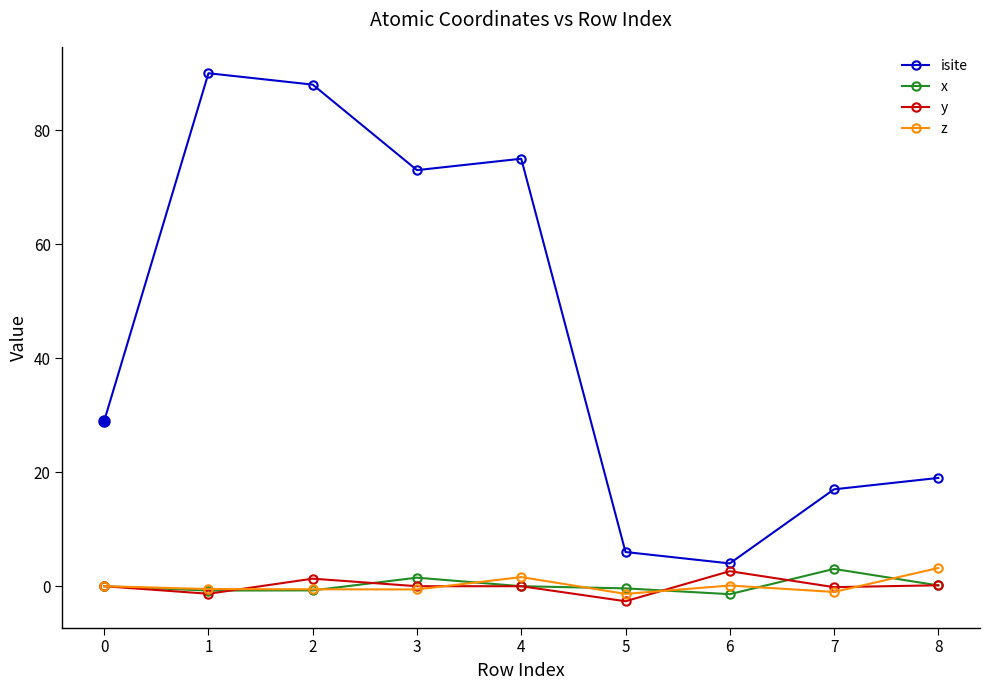

What is the total value across all series at 4?

76.6